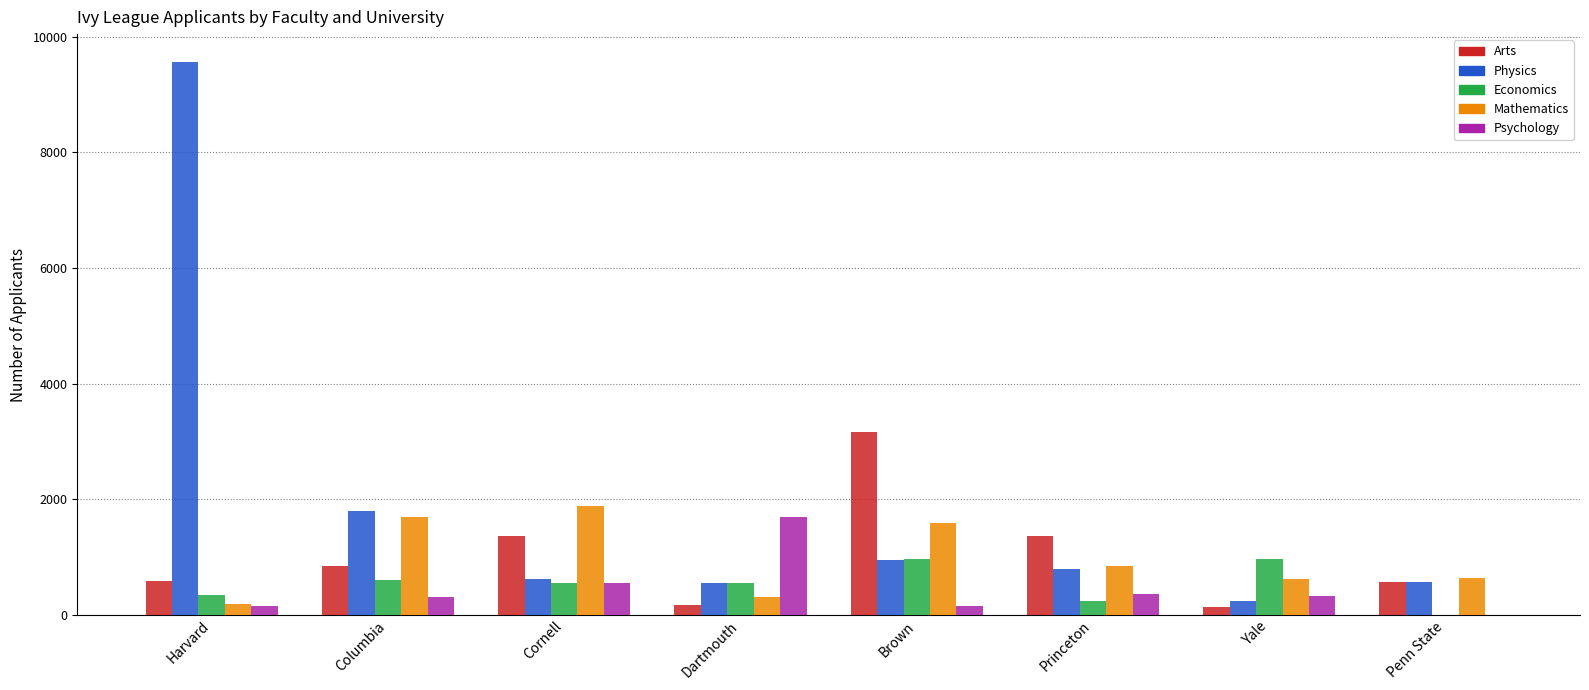

True or false: Arts has a value of 173 at Dartmouth.

True